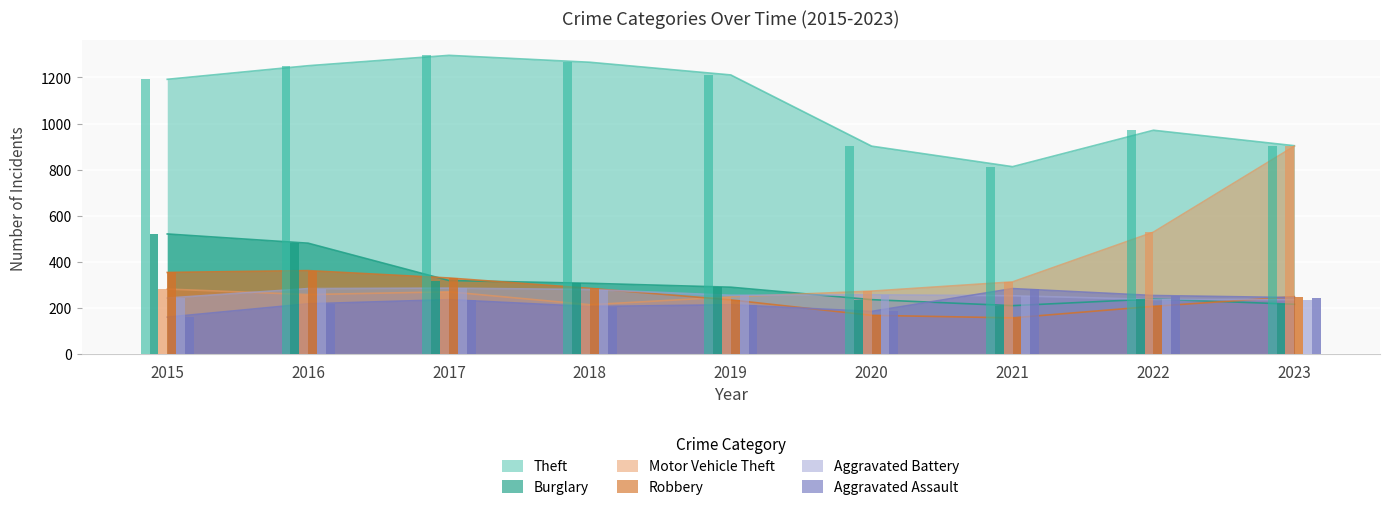

What is the greatest value displayed?

1296